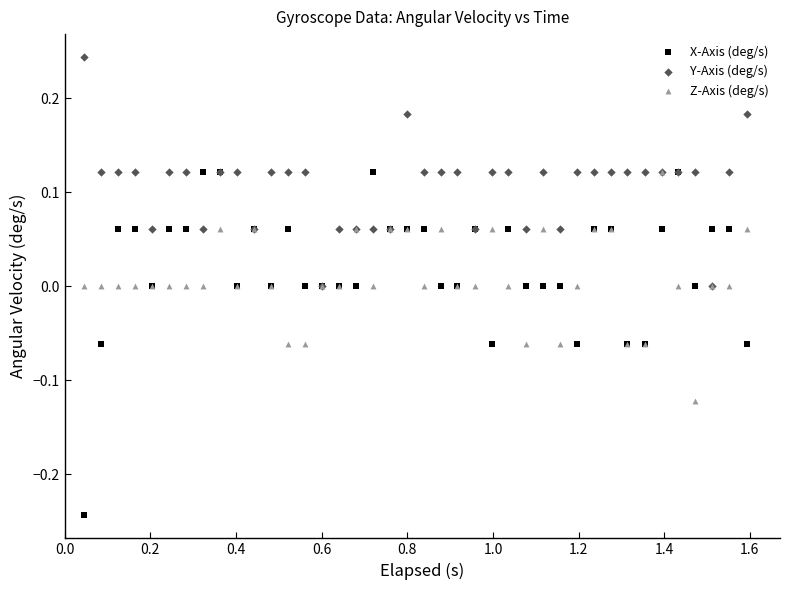

Which series reaches the minimum Y coordinate?

X-Axis (deg/s)